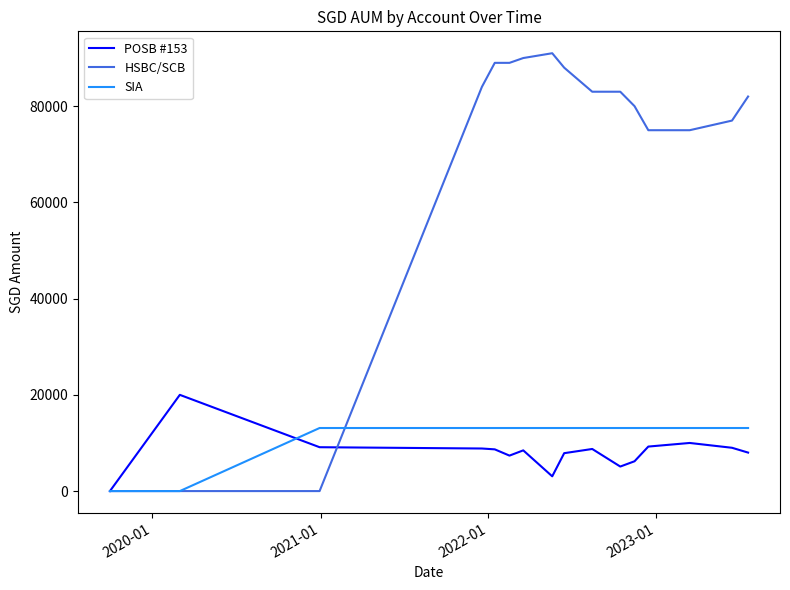

Which series has the largest range (max minus min)?

HSBC/SCB